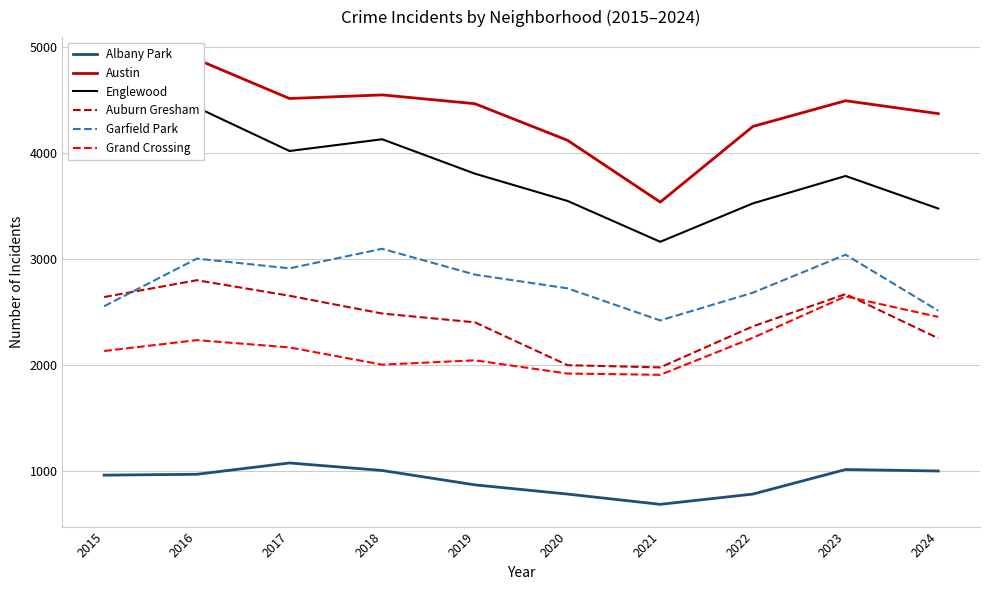

True or false: Albany Park and Englewood cross at least once.

False